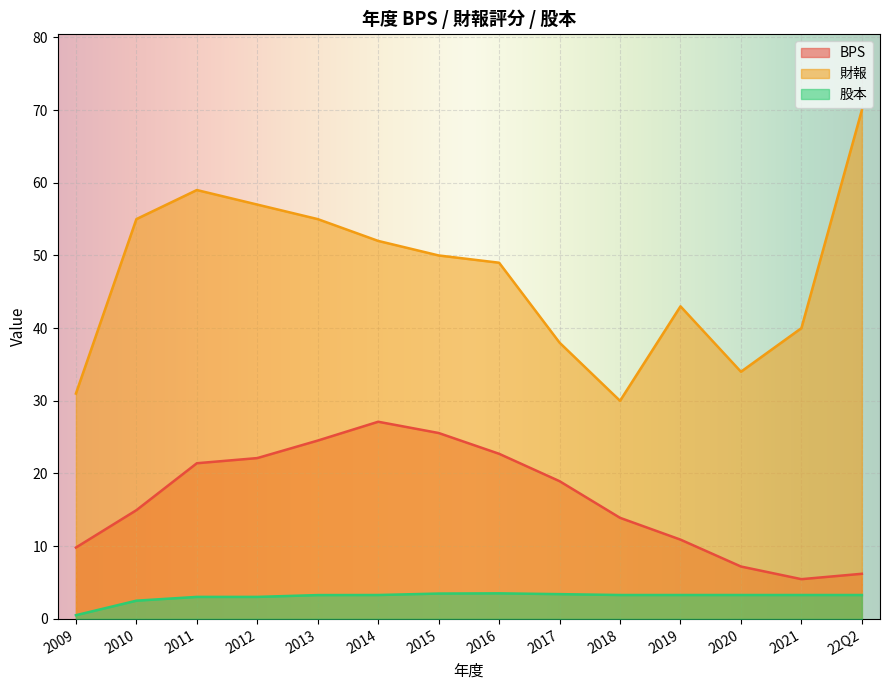

What is the label of the 2nd point from the right?

2021